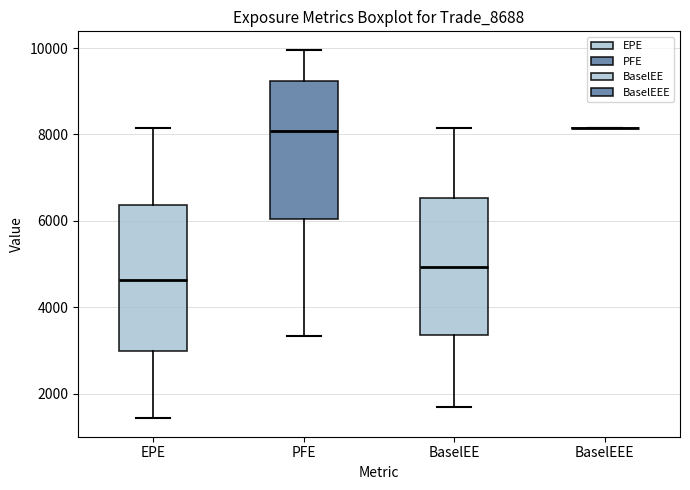

Reading left to right, transcribe this box plot: for each box, give where its median line is, the range the box spans, and where its two whiskers end, as read against the y-axis. The values are not printed on the chart, so give them approximately, as read against the axis.

EPE: median 4600, box 3000 to 6400, whiskers 1400 to 8200
PFE: median 8000, box 6000 to 9200, whiskers 3400 to 10000
BaselEE: median 5000, box 3400 to 6600, whiskers 1600 to 8200
BaselEEE: box collapsed to a line at 8200, whiskers 8200 to 8200